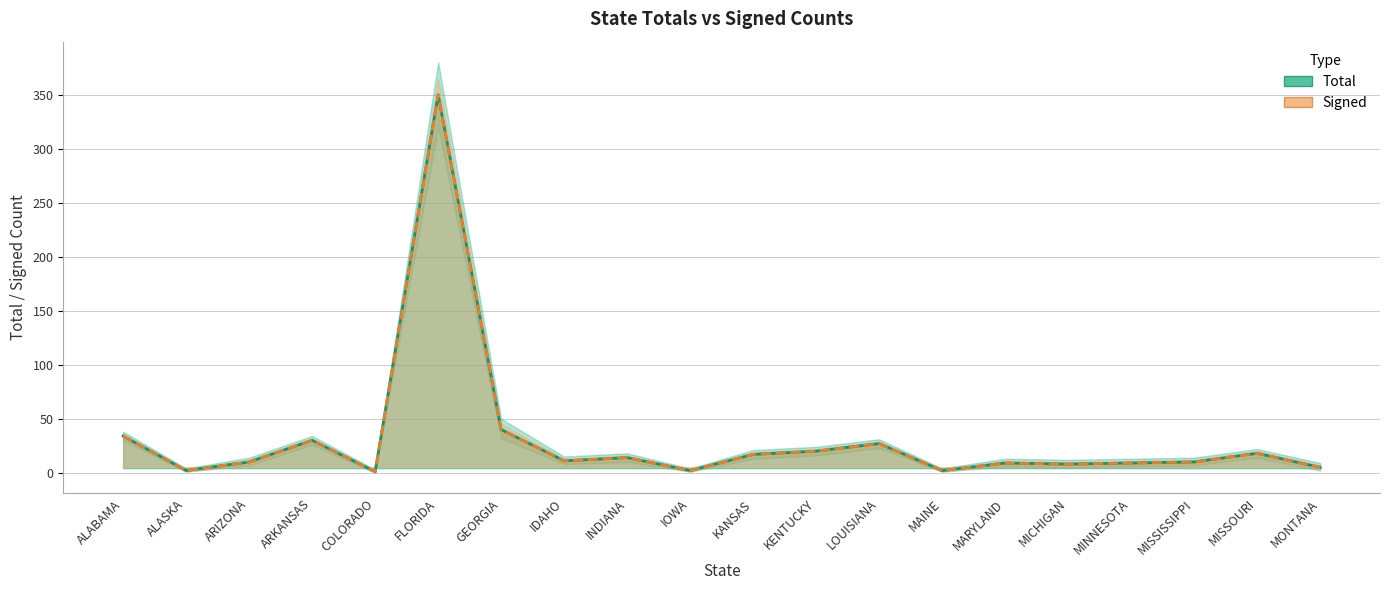

The value of Signed at MISSISSIPPI is 3. True or false?

False